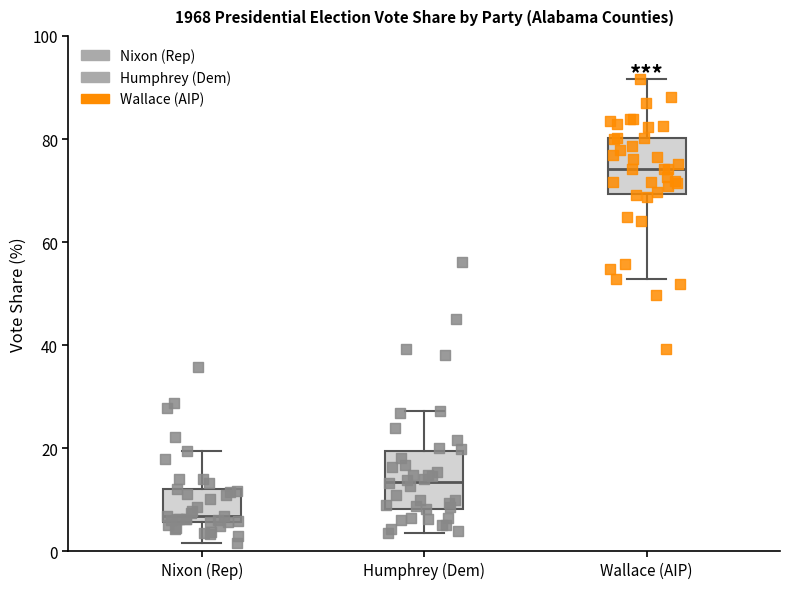

Reading left to right, transcribe this box plot: for each box, give where its median line is, the range the box spans, and where its two whiskers end, as read against the y-axis. The values are not printed on the chart, so give them approximately, as read against the axis.

Nixon (Rep): median 6 (just above the box's lower edge), box 6 to 12, whiskers 2 to 20
Humphrey (Dem): median 14, box 8 to 20, whiskers 4 to 28
Wallace (AIP): median 74, box 70 to 80, whiskers 52 to 92